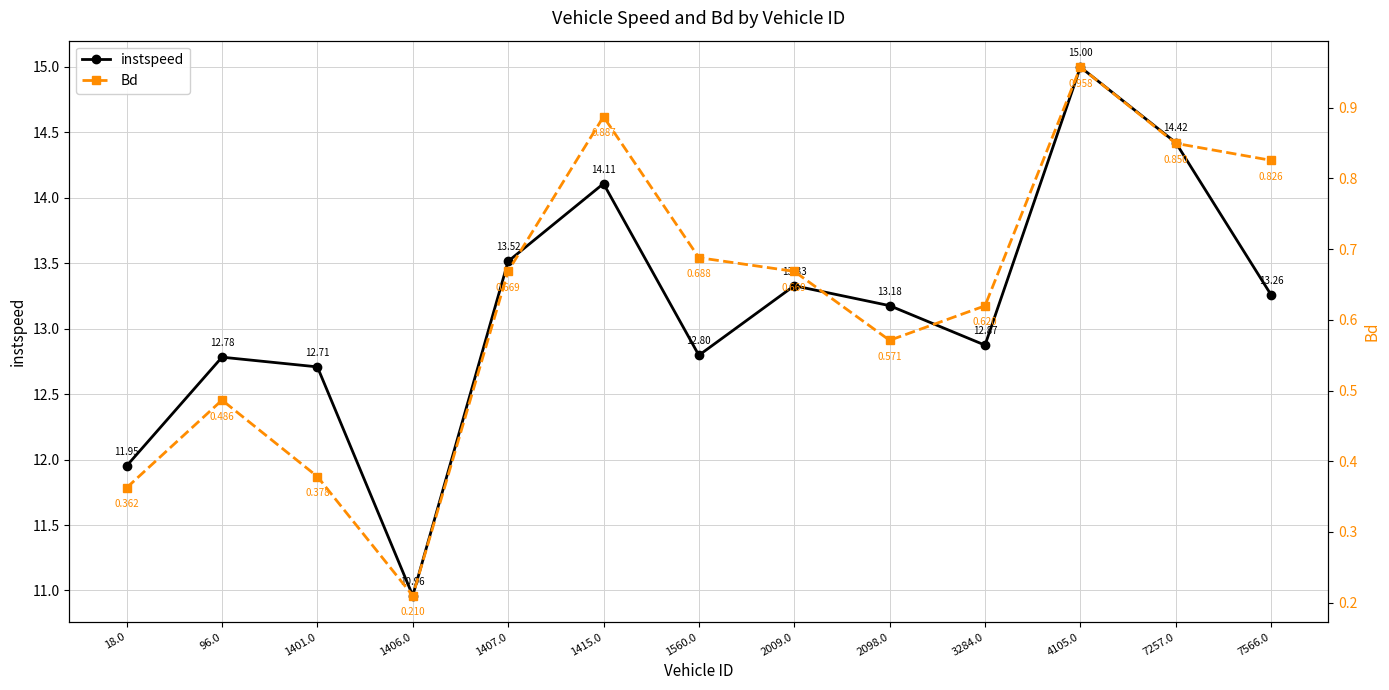

What is the greatest value displayed?

15.0